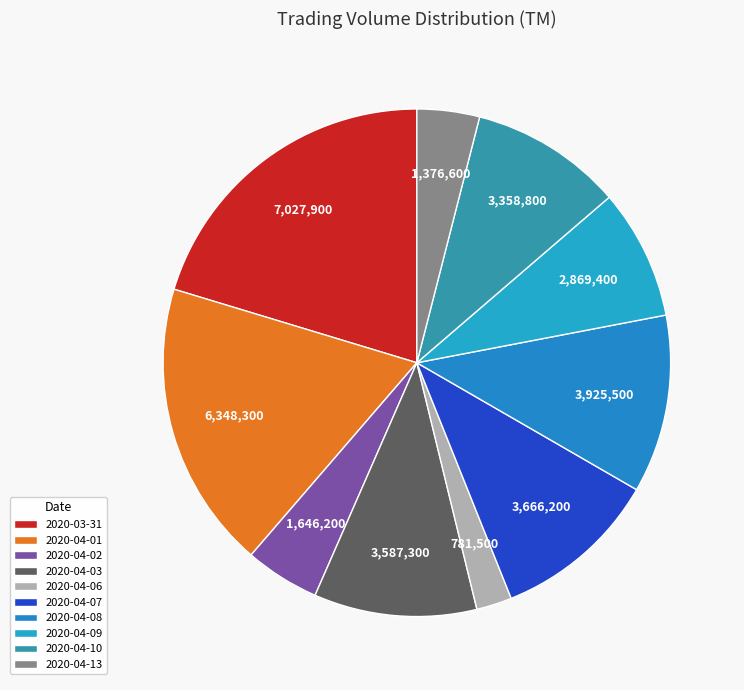

How many slices are in this pie chart?

10